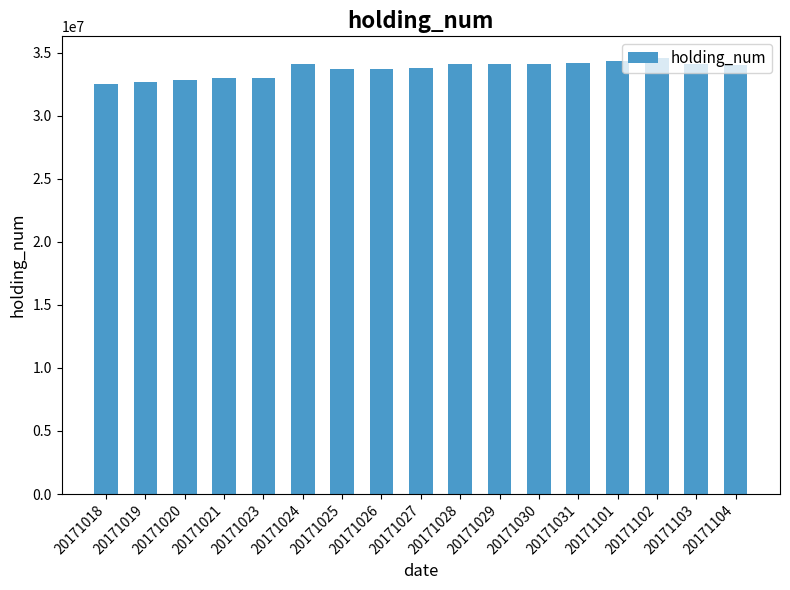

What is the value of the 3rd bar from the left?

32810000